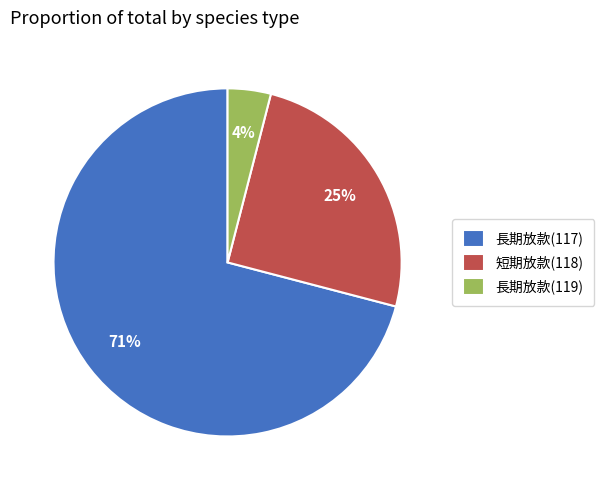

How many segments does this pie chart have?

3